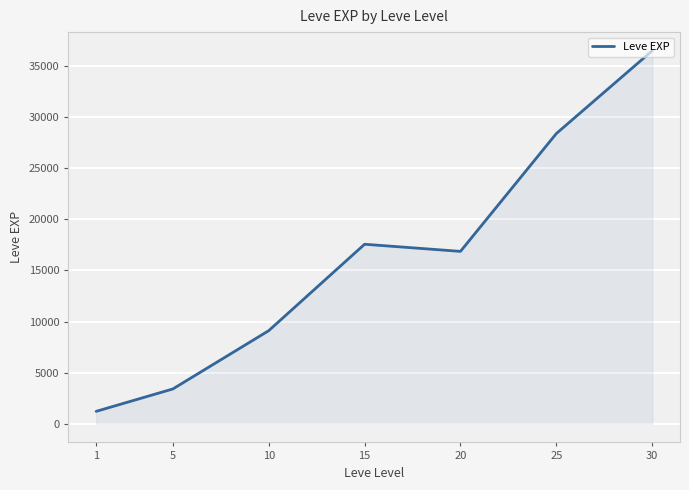

What is the difference between the values at 20 and 10?

7758.3